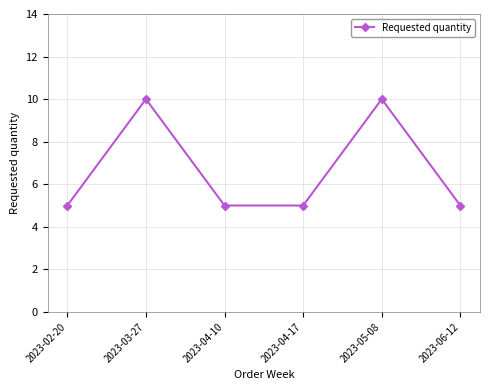

What is the change in value from 2023-04-17 to 2023-05-08?

+5